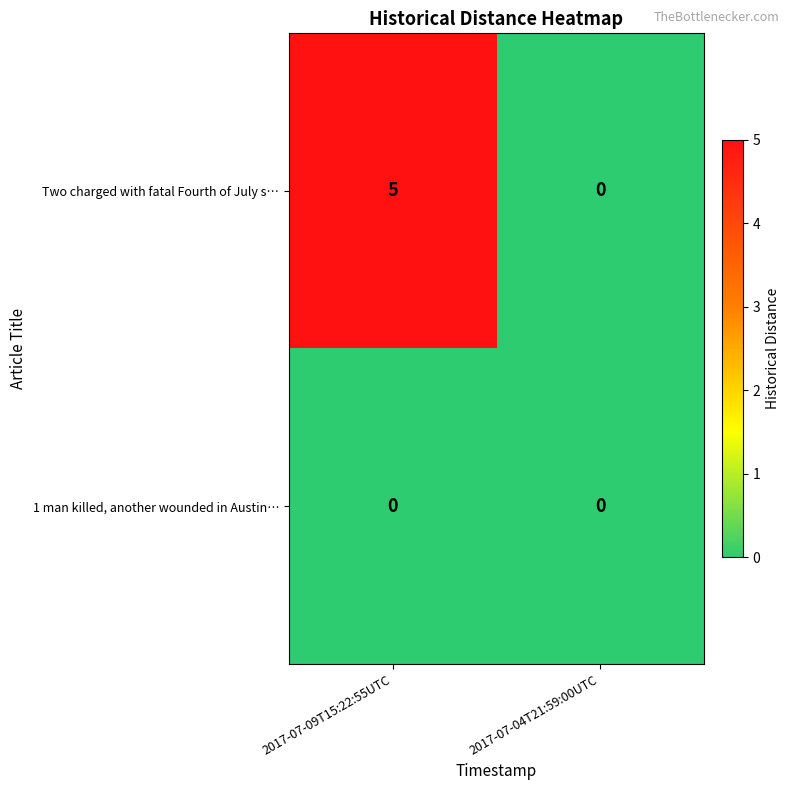

What is the total value across all series at 2017-07-09T15:22:55UTC?

5